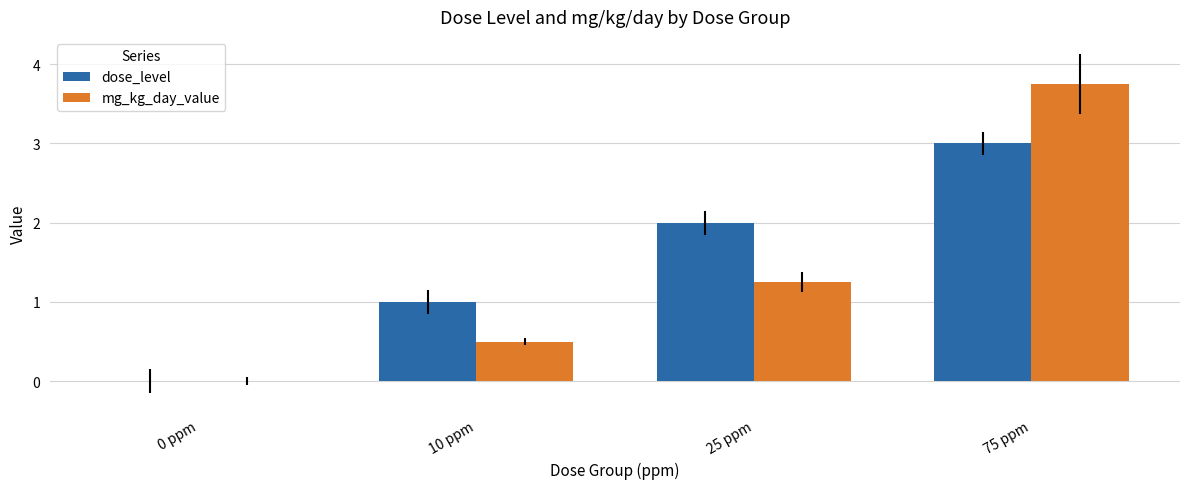

What are all the series names shown in the legend?

dose_level, mg_kg_day_value